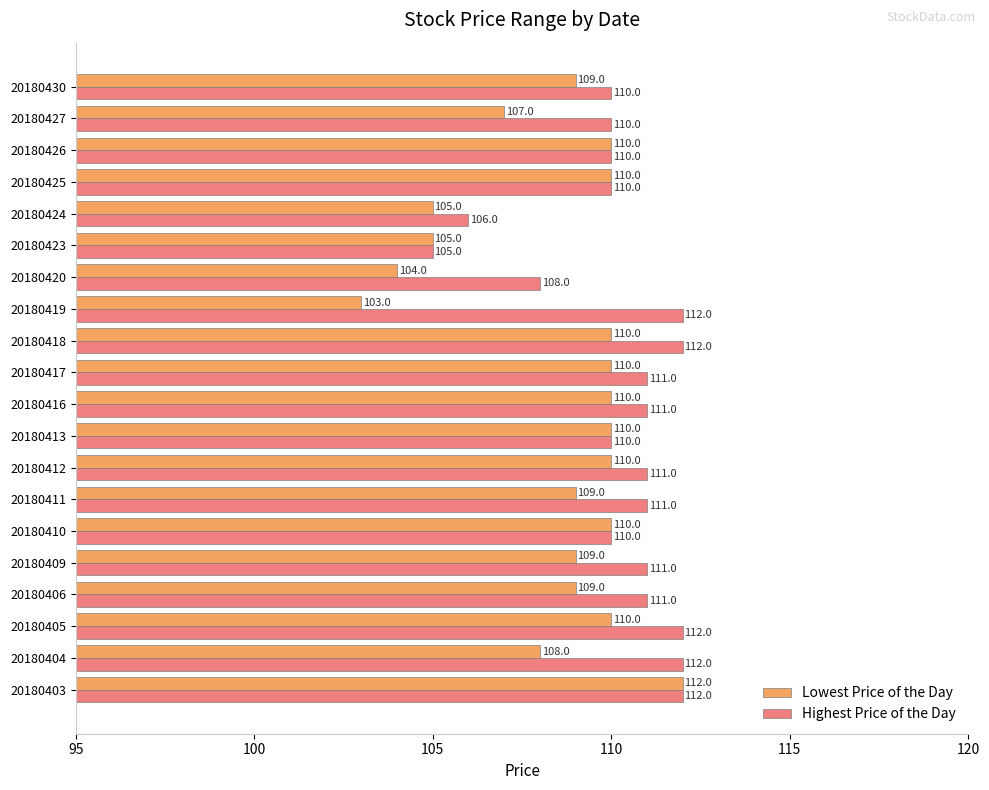

At 20180405, list the series in order from largest to smallest.

Highest Price of the Day, Lowest Price of the Day